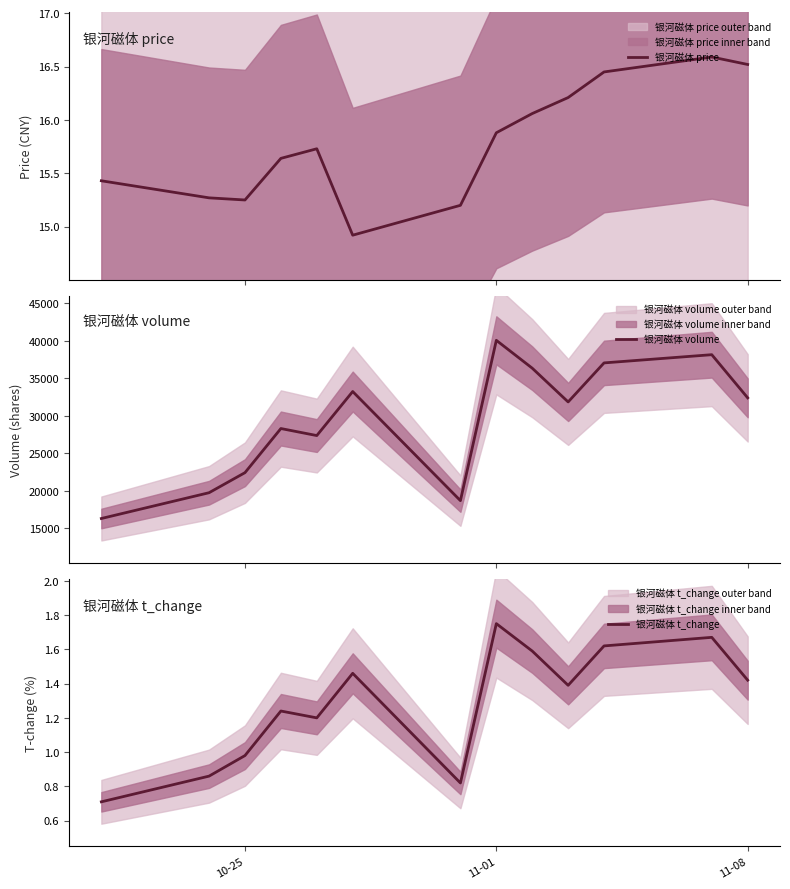

Reading left to right, what are all the values shown in this chart?

银河磁体 price: 15.4	15.3	15.2	15.6	15.7	14.9	15.2	15.9	16.1	16.2	16.4	16.6	16.5
银河磁体 volume: 16300.0	19741.0	22418.0	28304.0	27366.0	33241.0	18683.0	40072.0	36354.0	31851.0	37060.0	38155.0	32397.0
银河磁体 t_change: 0.7	0.9	1.0	1.2	1.2	1.5	0.8	1.8	1.6	1.4	1.6	1.7	1.4